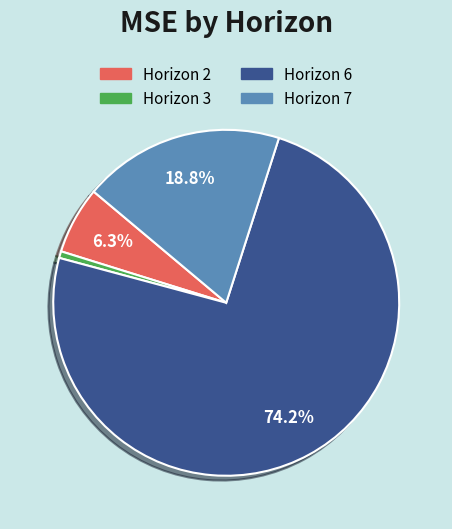

Rank the categories by value from lowest to highest.

Horizon 3, Horizon 2, Horizon 7, Horizon 6